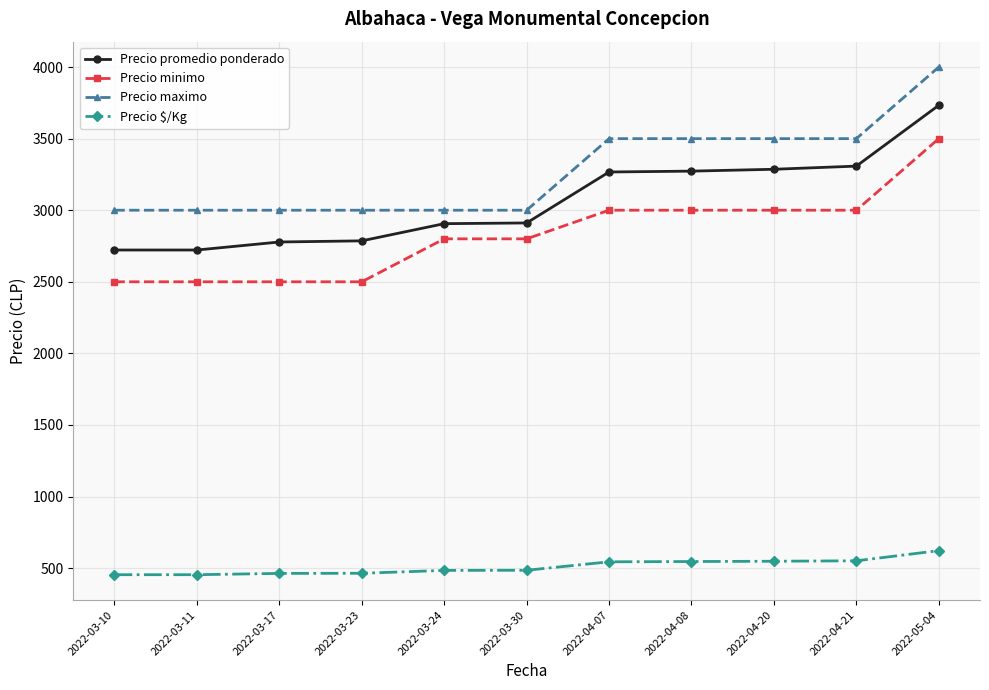

At how many categories does at least one series exceed 3704?

1